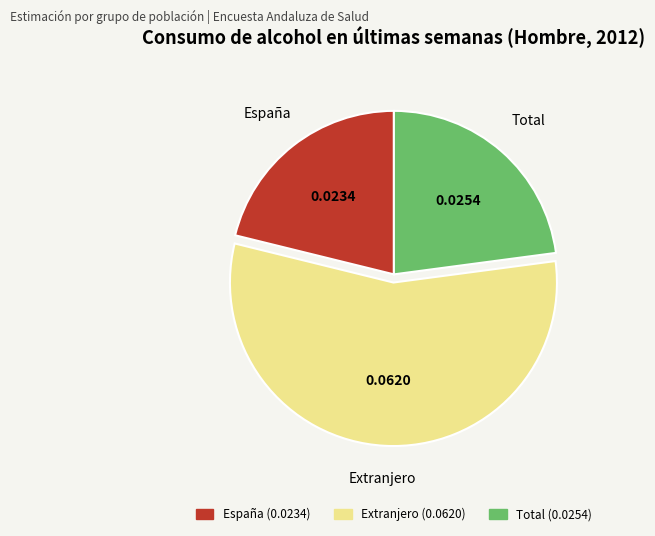

Does España represent more than half of the total?

No